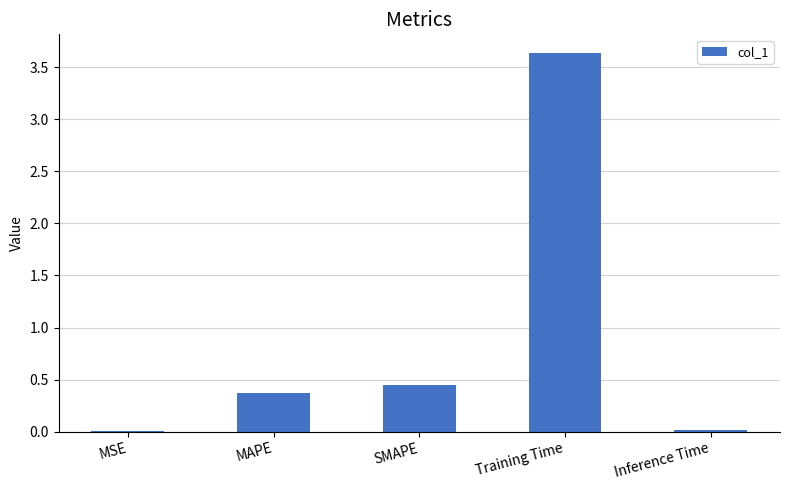

Are the bars horizontal?

No